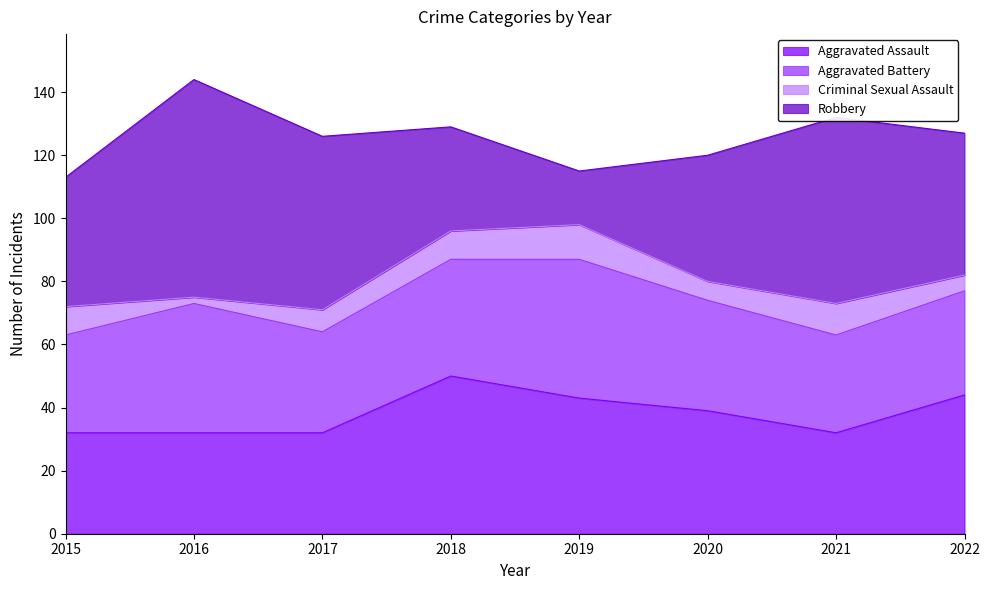

What is the value of the Aggravated Battery point at the 3rd from the left?

32